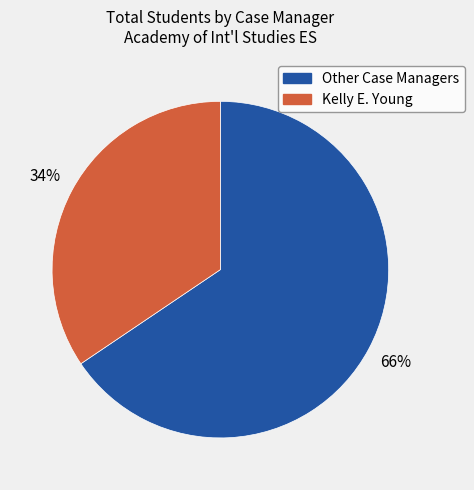

To the nearest percent, what is the average slice percentage?

50%